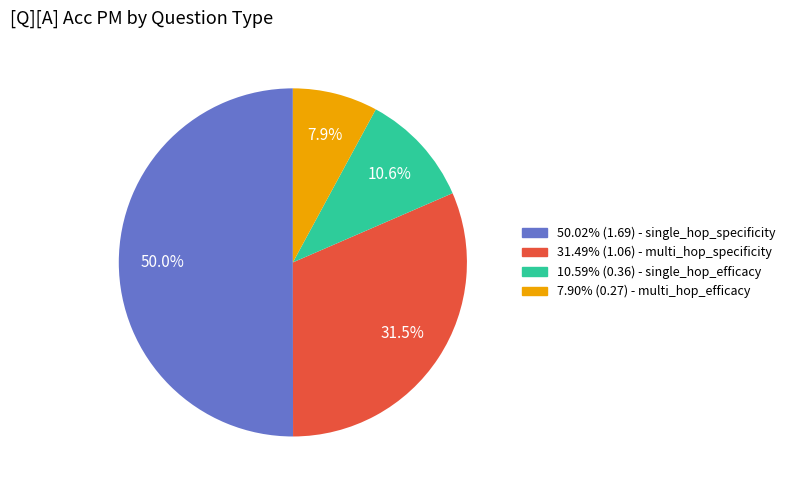

Count the number of slices in the pie.

4